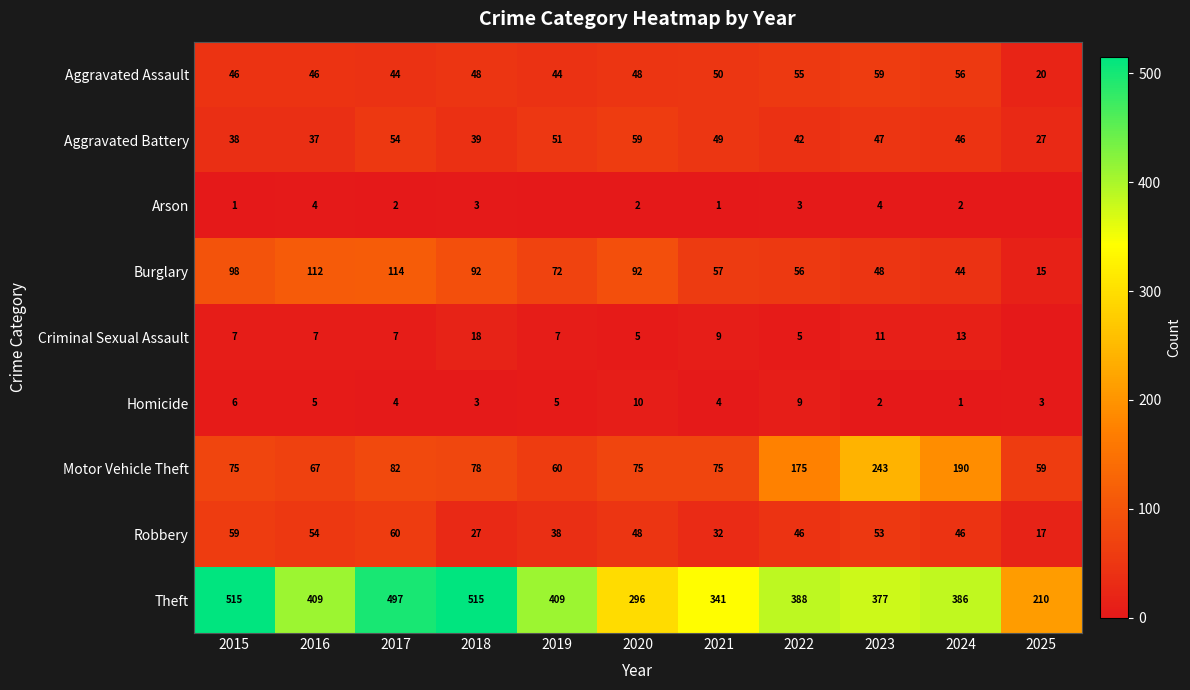

The Aggravated Assault series shows 48 at 2018. True or false?

True